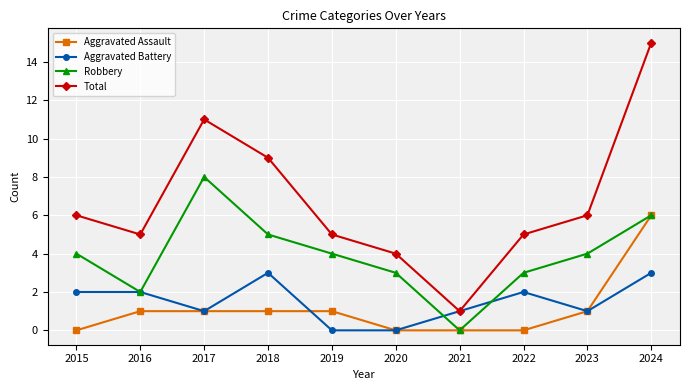

Where is the first local minimum for Total?

2016